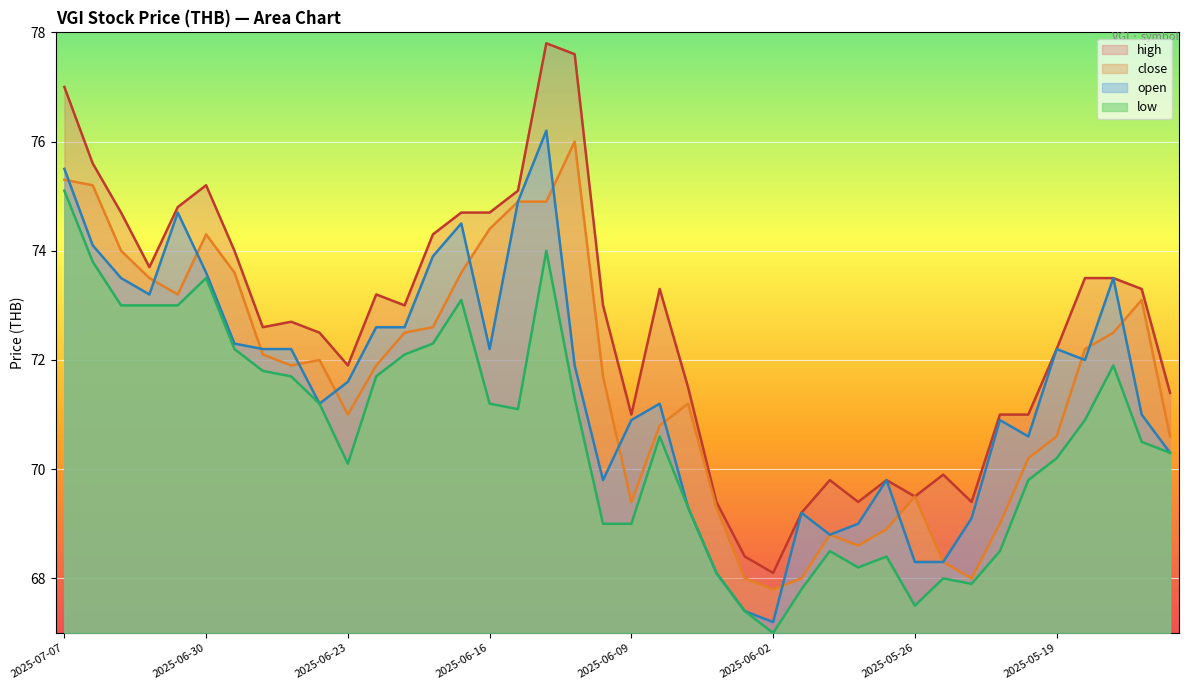

Reading left to right, what are all the values shown in this chart?

high: 77.0	75.6	74.7	73.7	74.8	75.2	74.0	72.6	72.7	72.5	71.9	73.2	73.0	74.3	74.7	74.7	75.1	77.8	77.6	73.0	71.0	73.3	71.5	69.4	68.4	68.1	69.2	69.8	69.4	69.8	69.5	69.9	69.4	71.0	71.0	72.2	73.5	73.5	73.3	71.4
close: 75.3	75.2	74.0	73.5	73.2	74.3	73.6	72.1	71.9	72.0	71.0	71.9	72.5	72.6	73.6	74.4	74.9	74.9	76.0	71.7	69.4	70.8	71.2	69.3	68.0	67.8	68.0	68.8	68.6	68.9	69.5	68.3	68.0	69.0	70.2	70.6	72.2	72.5	73.1	70.6
open: 75.5	74.1	73.5	73.2	74.7	73.6	72.3	72.2	72.2	71.2	71.6	72.6	72.6	73.9	74.5	72.2	74.9	76.2	71.9	69.8	70.9	71.2	69.3	68.1	67.4	67.2	69.2	68.8	69.0	69.8	68.3	68.3	69.1	70.9	70.6	72.2	72.0	73.5	71.0	70.3
low: 75.1	73.8	73.0	73.0	73.0	73.5	72.2	71.8	71.7	71.2	70.1	71.7	72.1	72.3	73.1	71.2	71.1	74.0	71.3	69.0	69.0	70.6	69.3	68.1	67.4	67.0	67.8	68.5	68.2	68.4	67.5	68.0	67.9	68.5	69.8	70.2	70.9	71.9	70.5	70.3